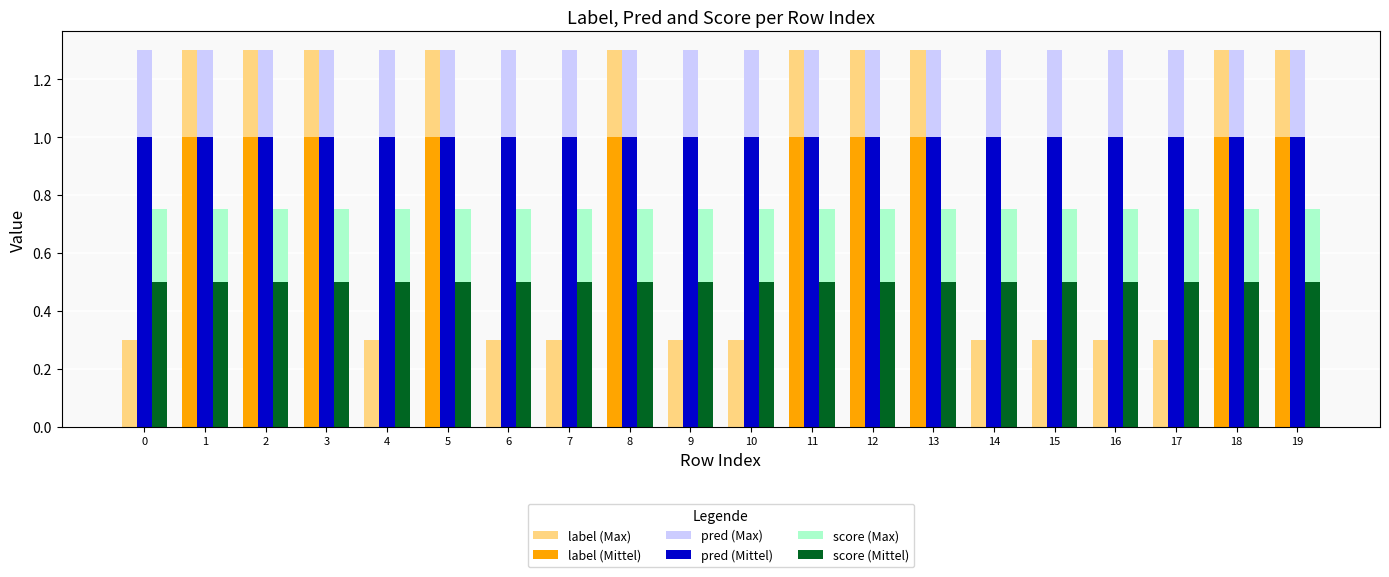

Are the bars grouped side by side (vs. stacked)?

Yes